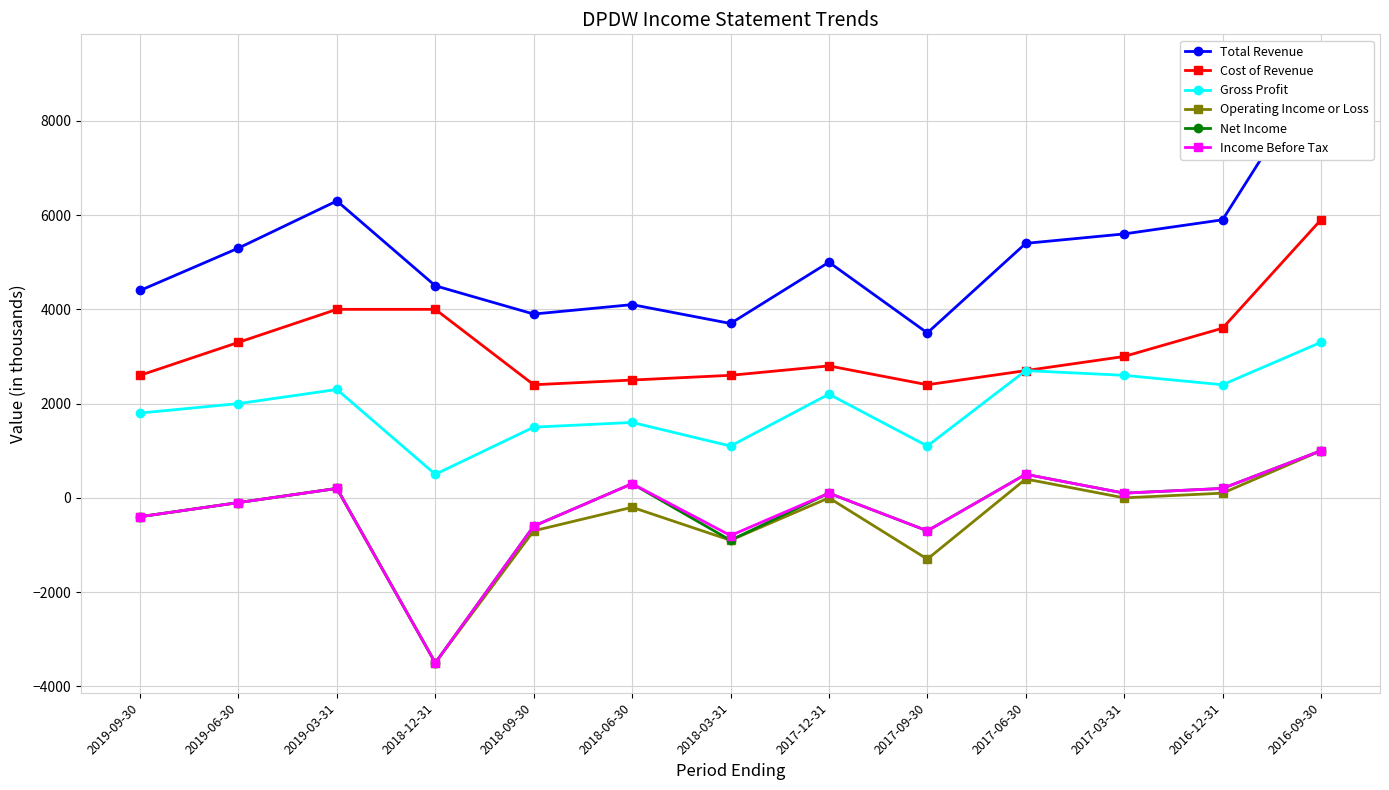

How many values in the Cost of Revenue series exceed 2800?

6